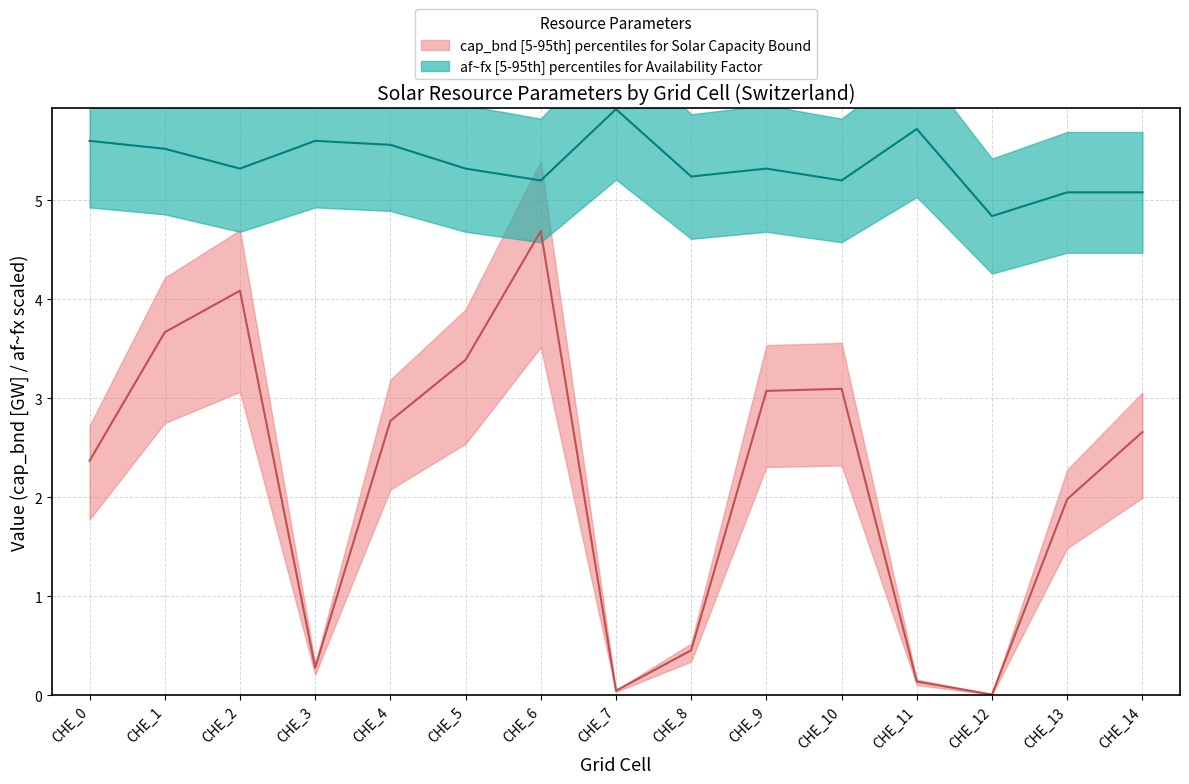

What is the value of the af_fx point at the 7th from the left?

5.2